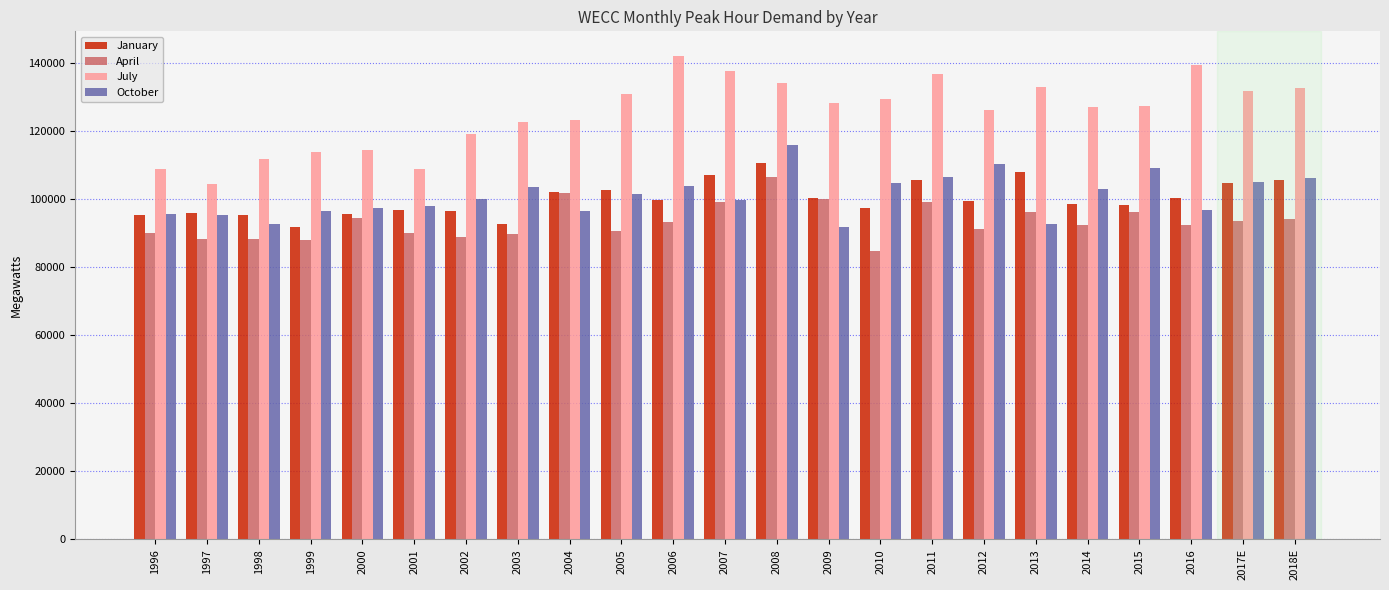

What is the difference between the second highest and second lowest values in the April series?

13833